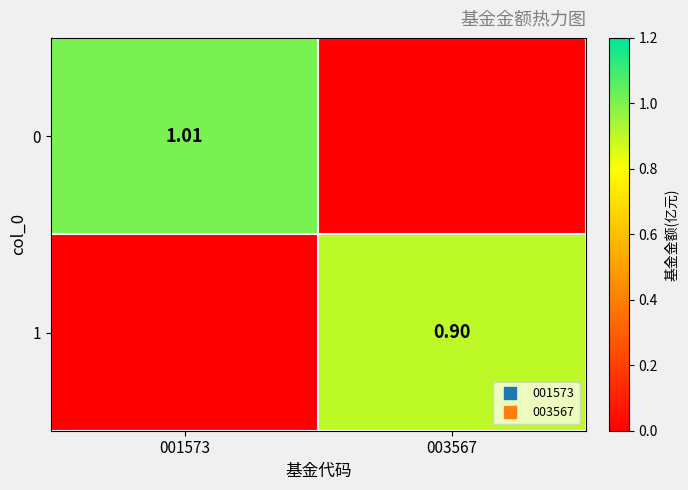

What is the maximum value shown in the chart?

1.0